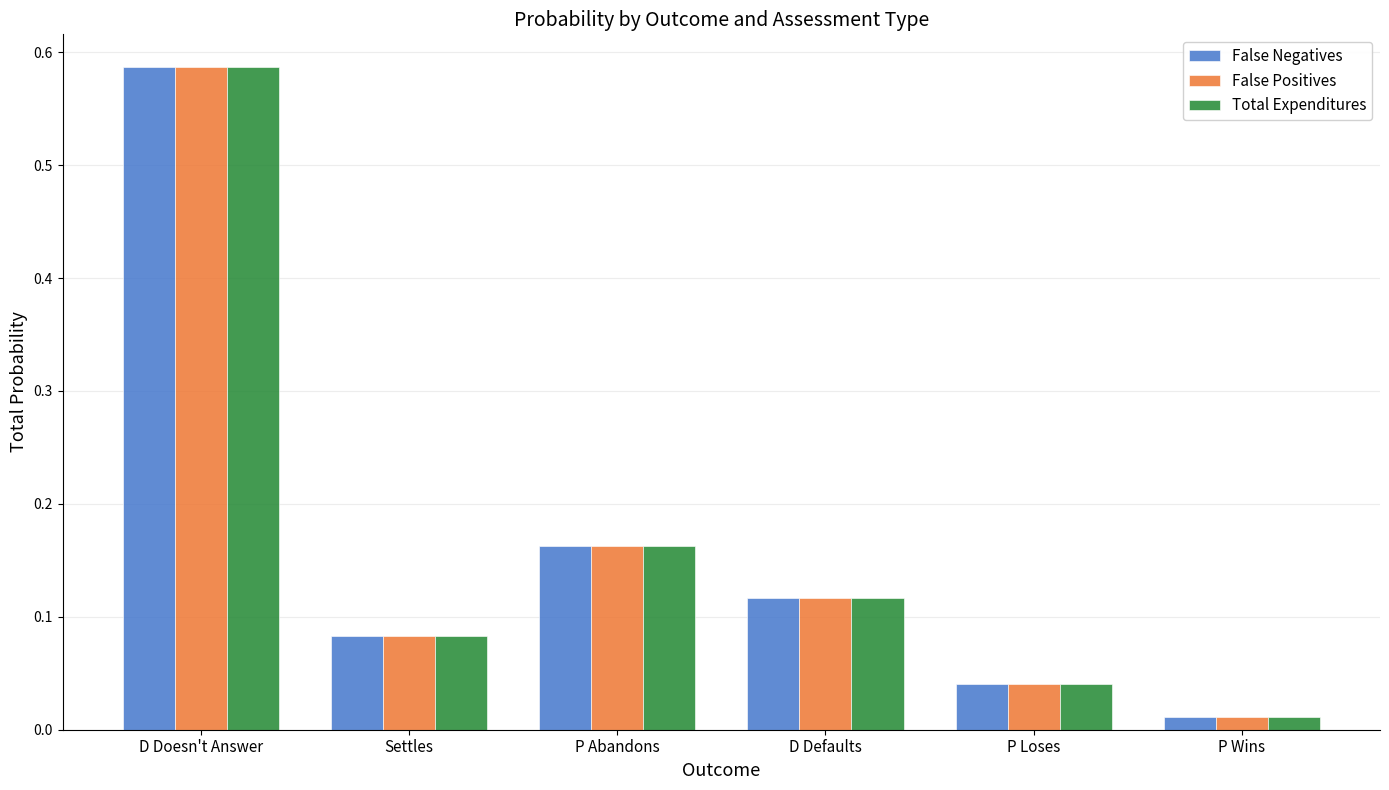

True or false: False Negatives has a value of 0.0 at Settles.

False